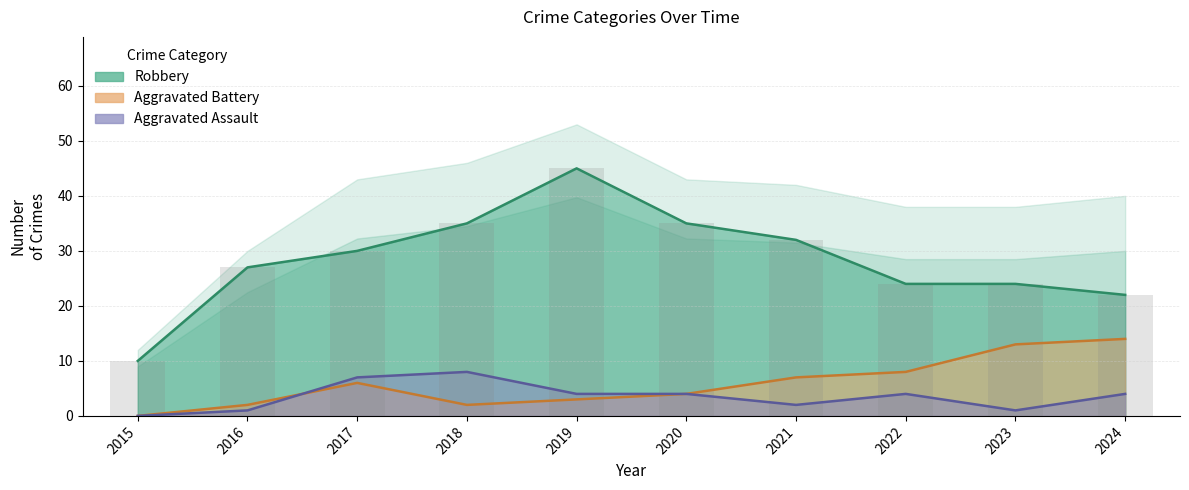

How many data points does each series have?

10